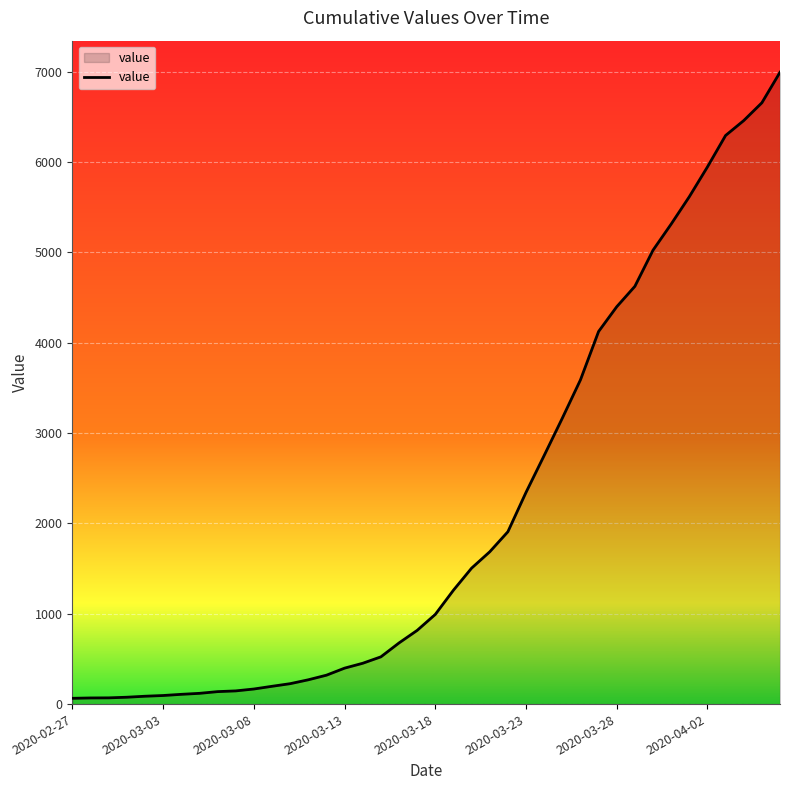

What is the greatest value displayed?

6995